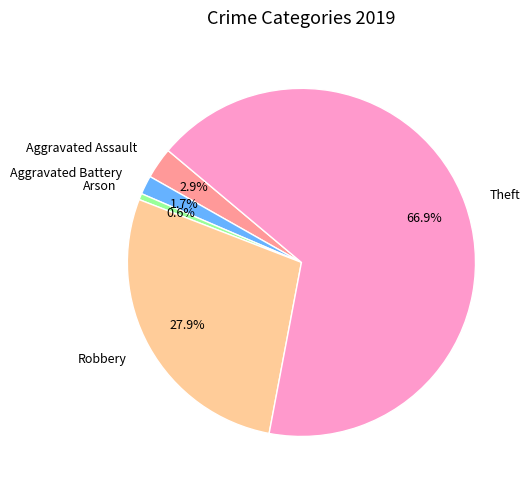

How many slices are in this pie chart?

5